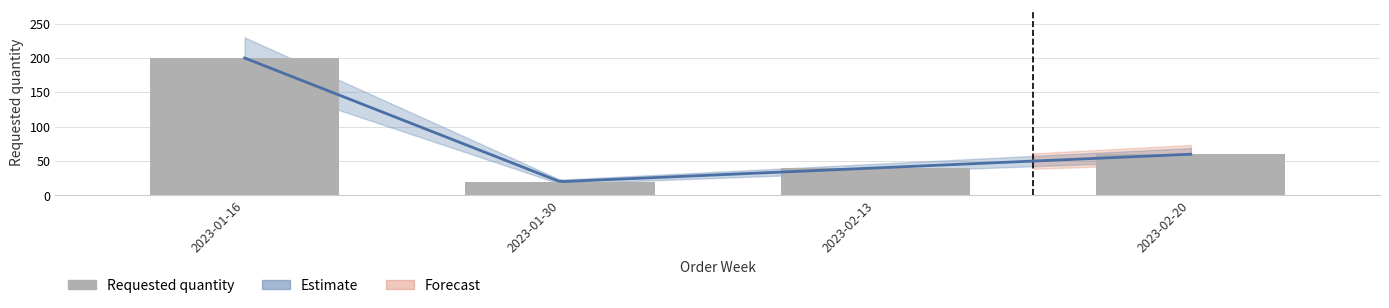

What is the approximate value at 2023-01-30?

20